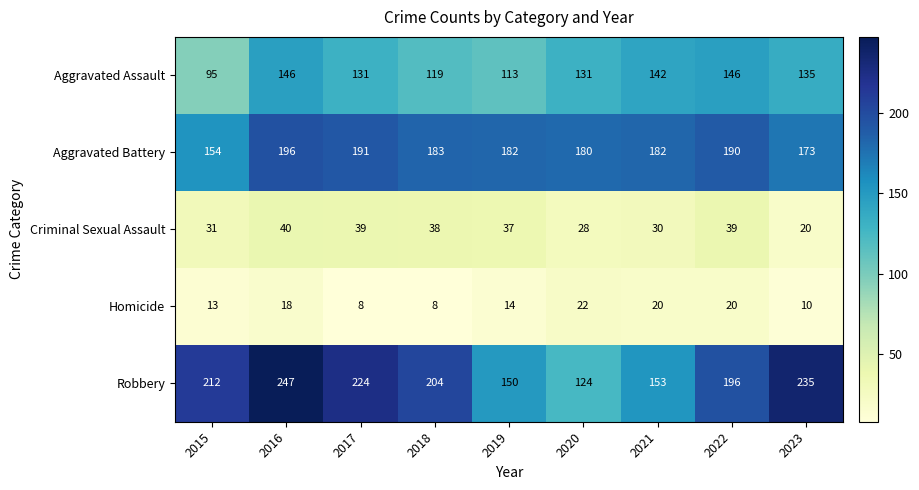

Which series has the largest range (max minus min)?

Robbery